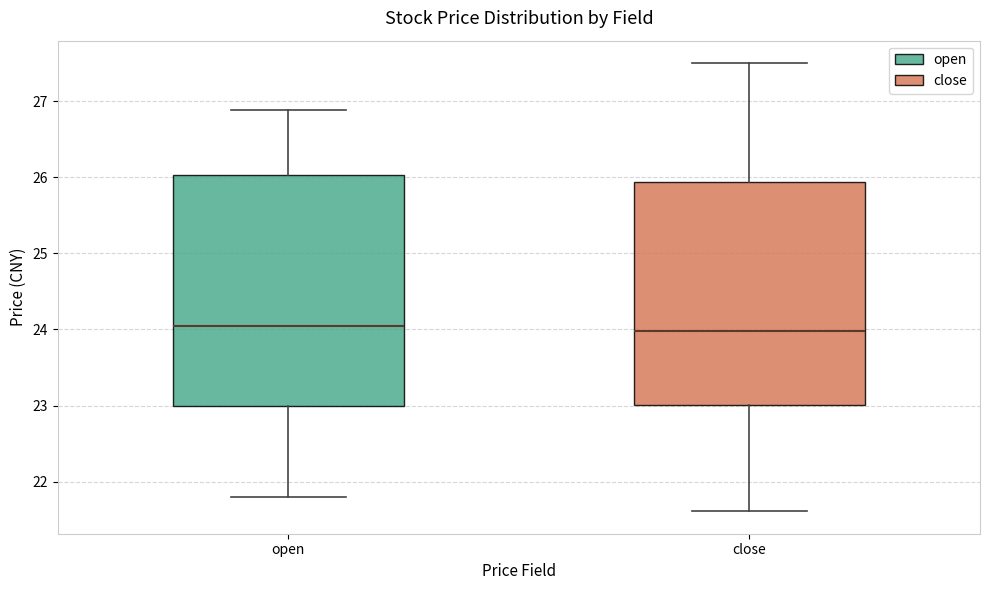

Reading left to right, read every box against the y-axis: the position of its median line, the range the box covers, and the ends of its whiskers. The values are not printed on the chart, so give them approximately, as read against the axis.

open: median 24.0, box 23.0 to 26.0, whiskers 21.8 to 26.9
close: median 24.0, box 23.0 to 25.9, whiskers 21.6 to 27.5